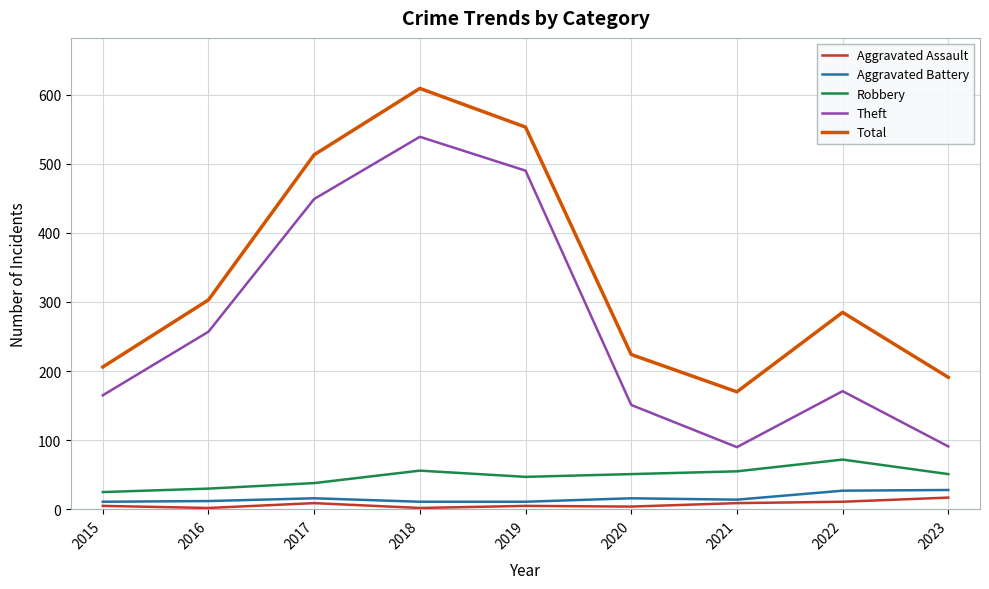

In Robbery, how many points are lower than both neighbors (excluding endpoints)?

1